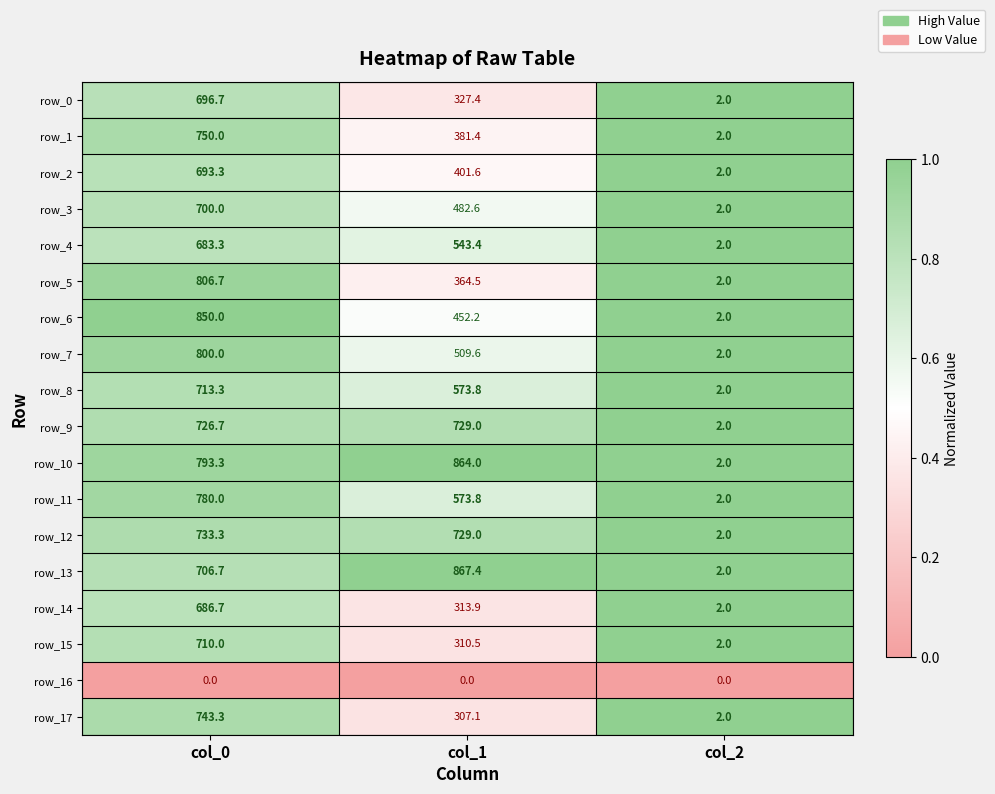

What is the greatest value displayed?

867.4